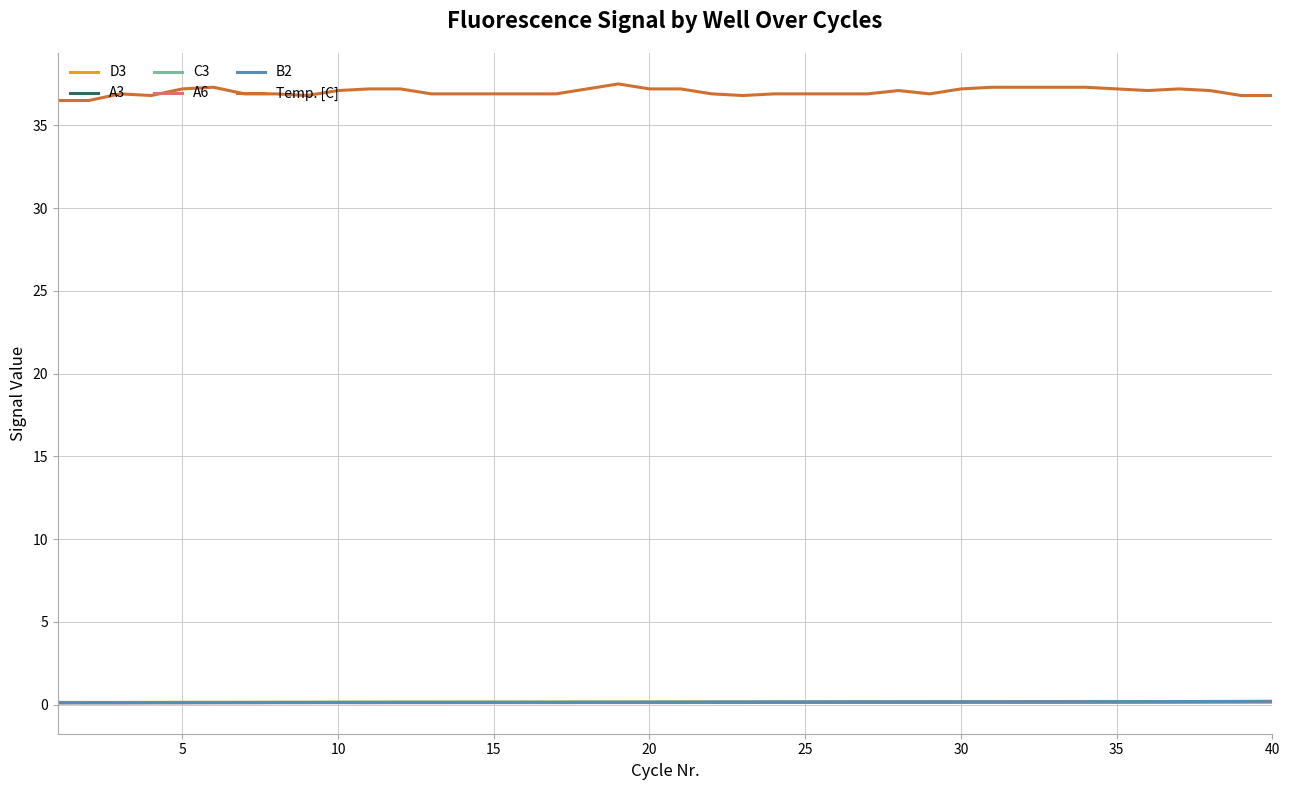

Which series has the largest total across all categories?

Temp. [C]